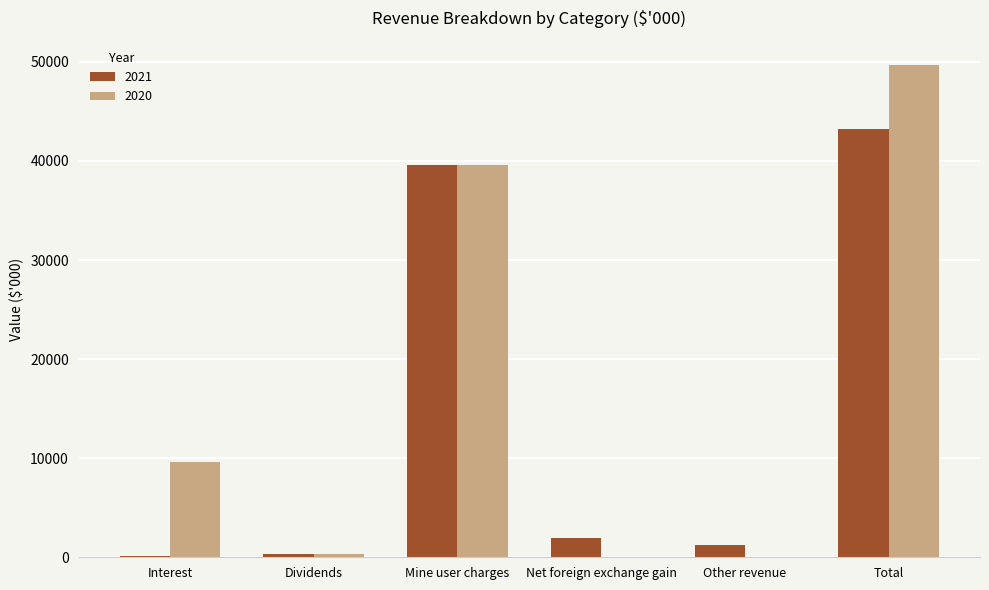

At which category is the sum across all series the highest?

Total